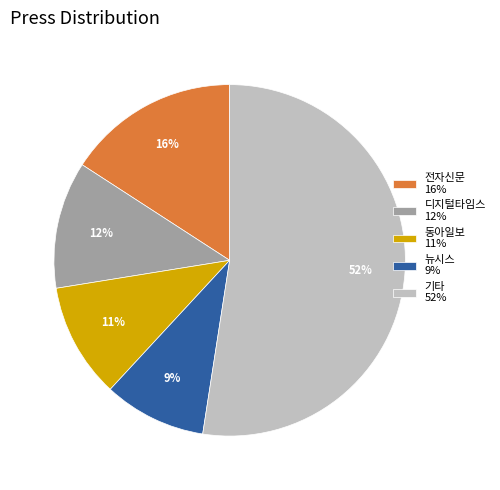

Does any single category account for the majority?

Yes